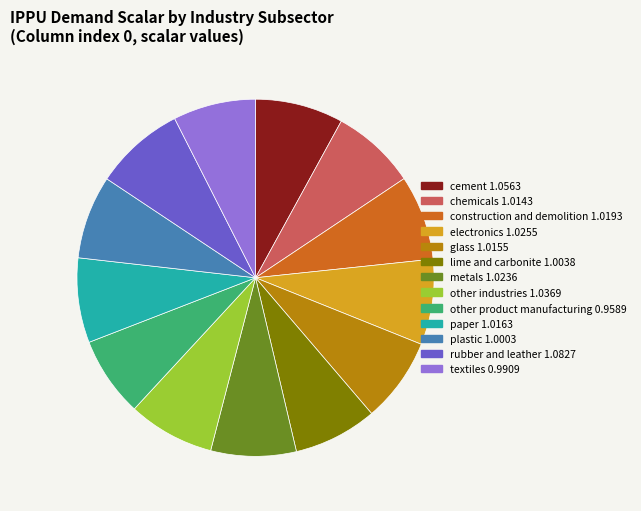

Is there any slice that represents more than half of the pie?

No